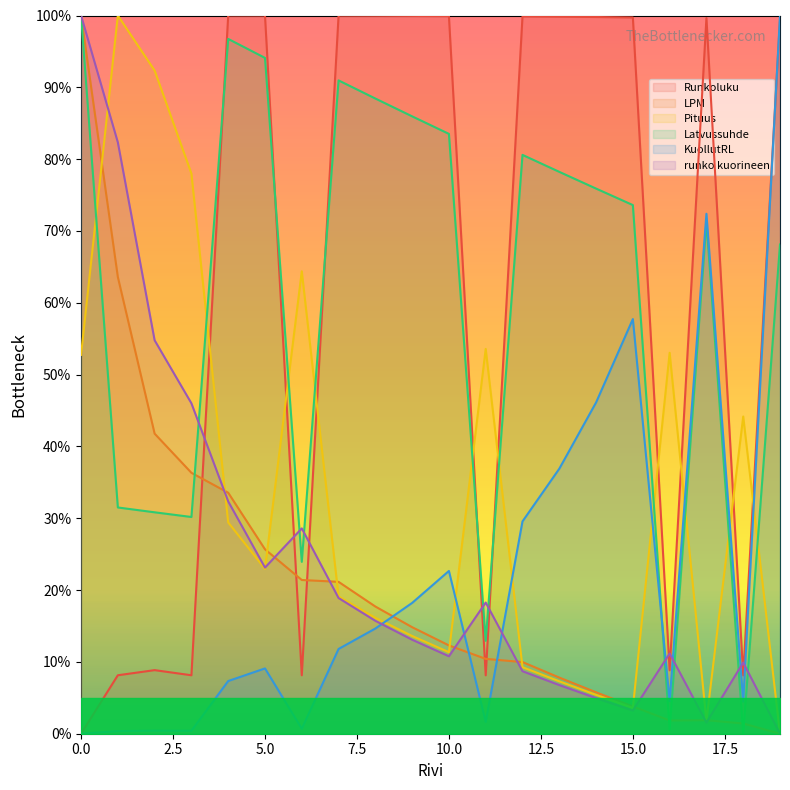

The value of Pituus at 15 is 0.9. True or false?

False